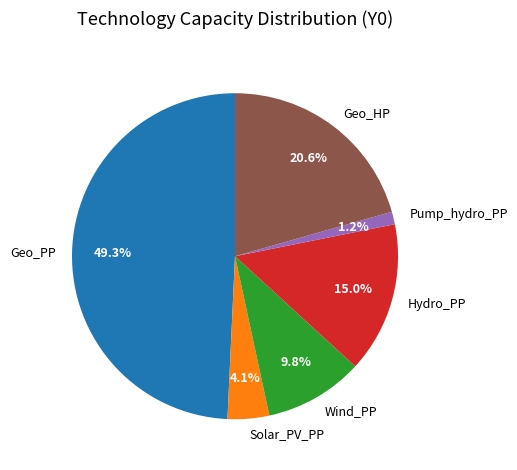

How many slices are in this pie chart?

6